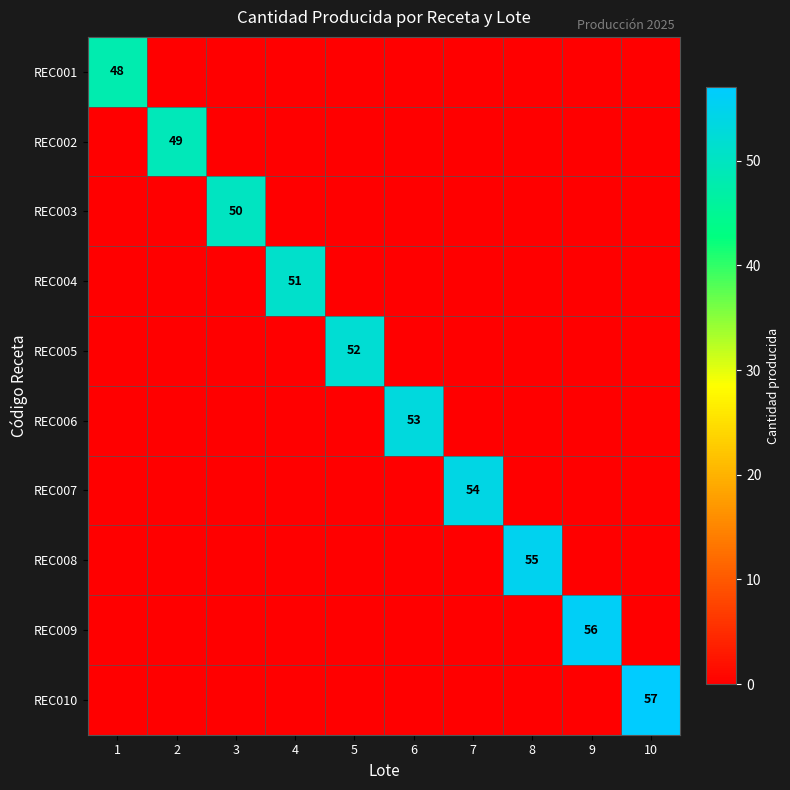

The REC005 series shows 74 at 5. True or false?

False